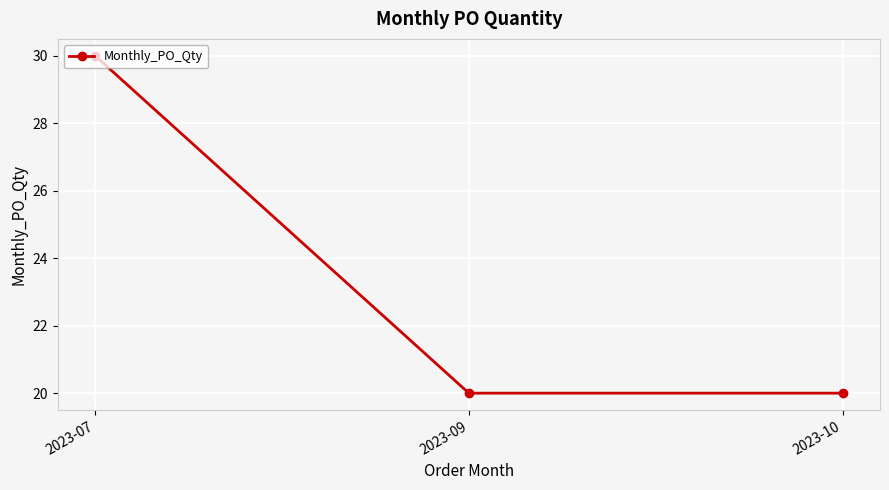

What is the maximum value shown in the chart?

30